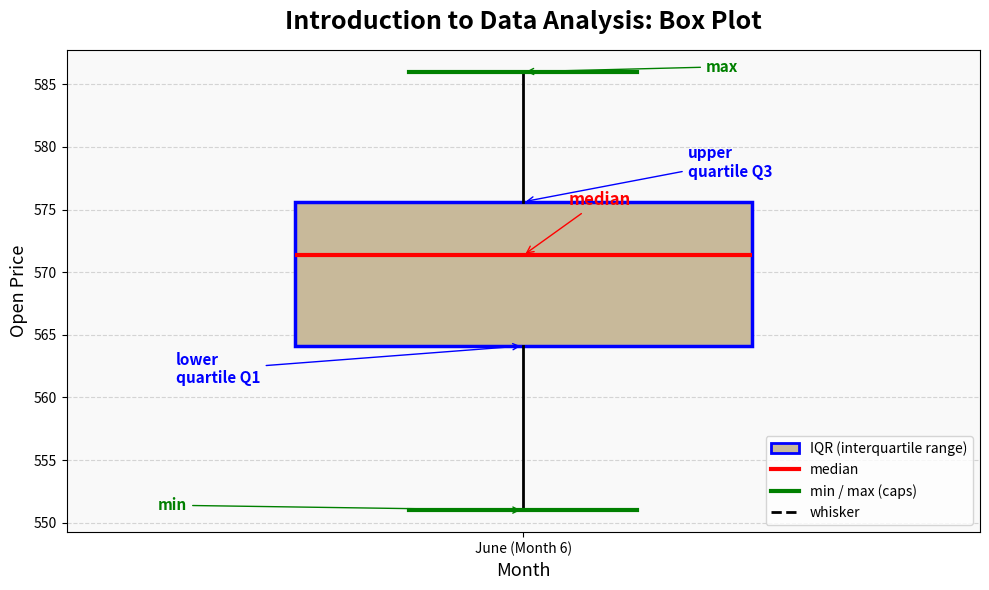

Where does the lower whisker of the box for June (Month 6) end on the y-axis? The values are not printed on the chart, so give them approximately, as read against the axis.

551.0